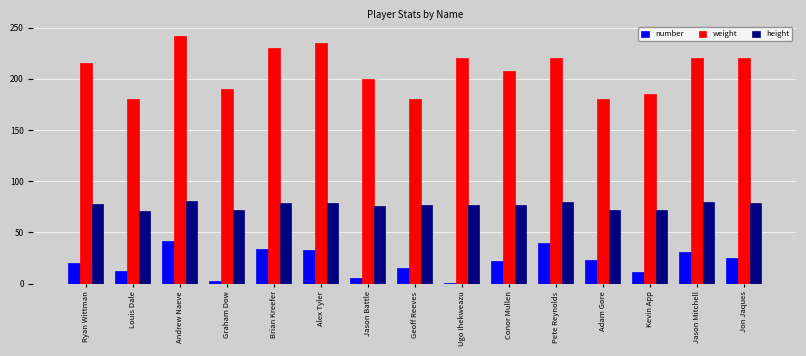

What is the spread (max minus min) of values at Geoff Reeves?

165